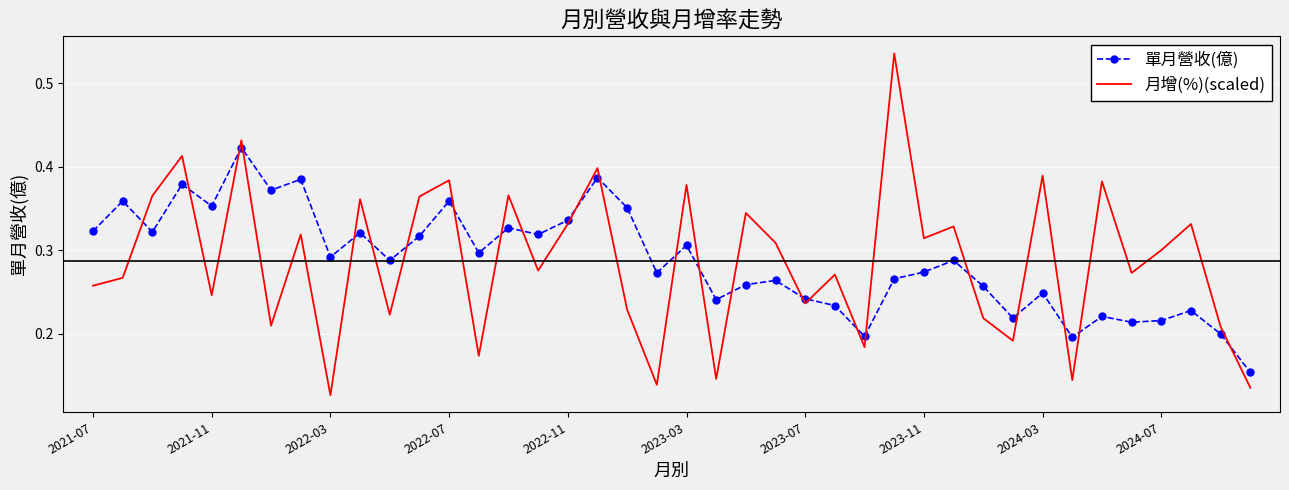

List the series in order of their peak value, lowest first.

單月營收(億), 月增(%)(scaled)